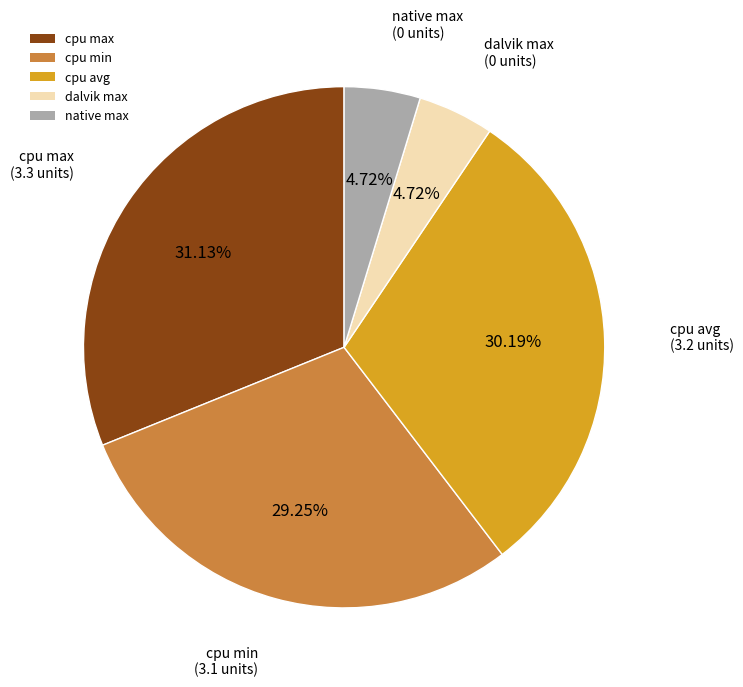

Is the sum of dalvik max and native max greater than half?

No